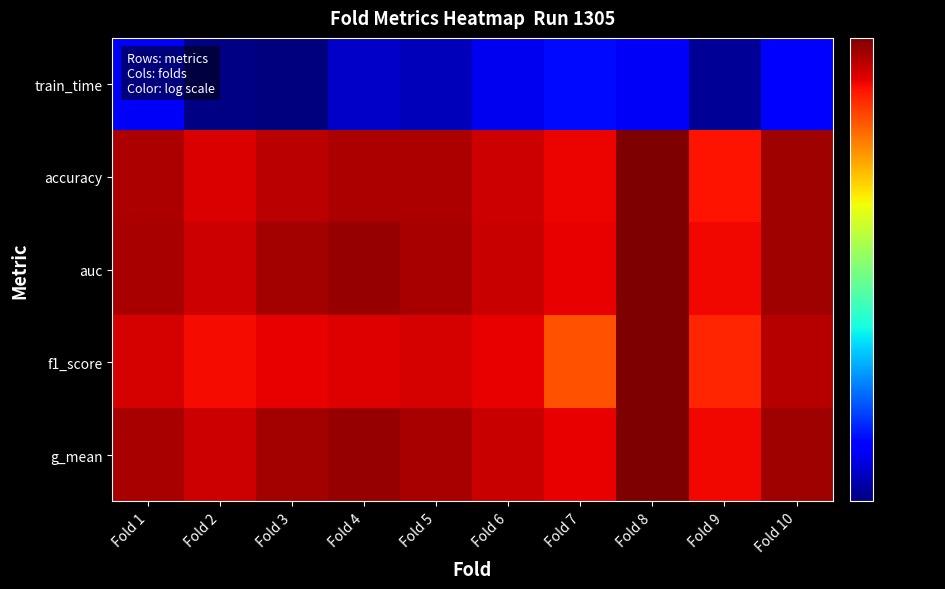

What is the difference between the highest and lowest values at Fold 6?

0.6